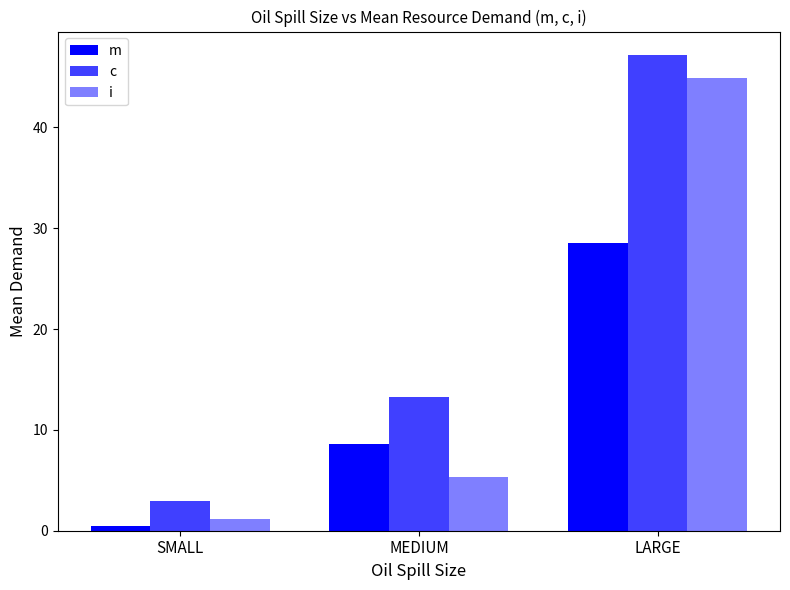

At how many categories does at least one series exceed 25?

1